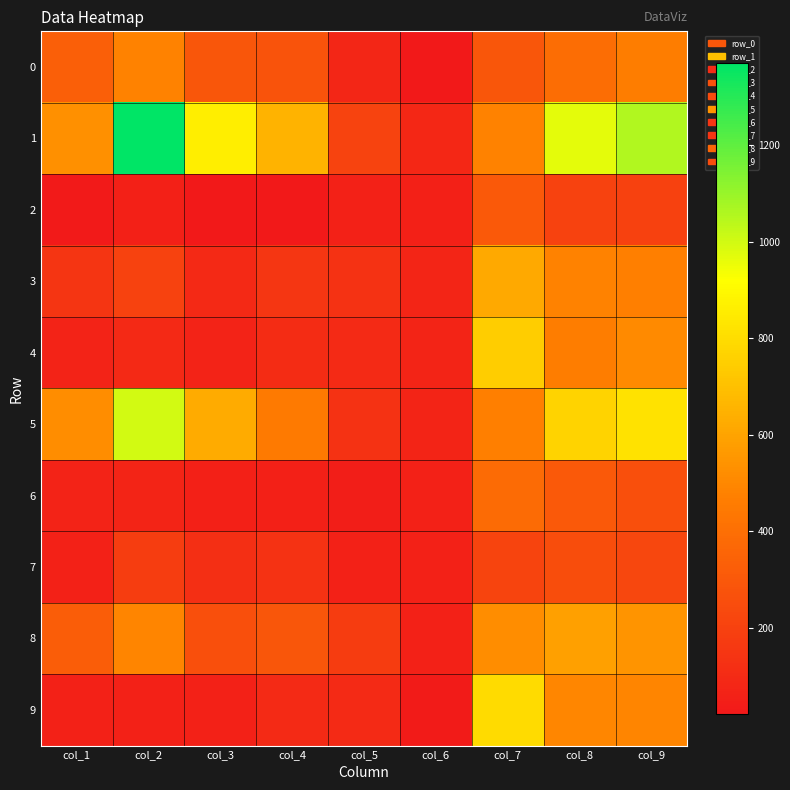

What is the smallest value displayed?

21